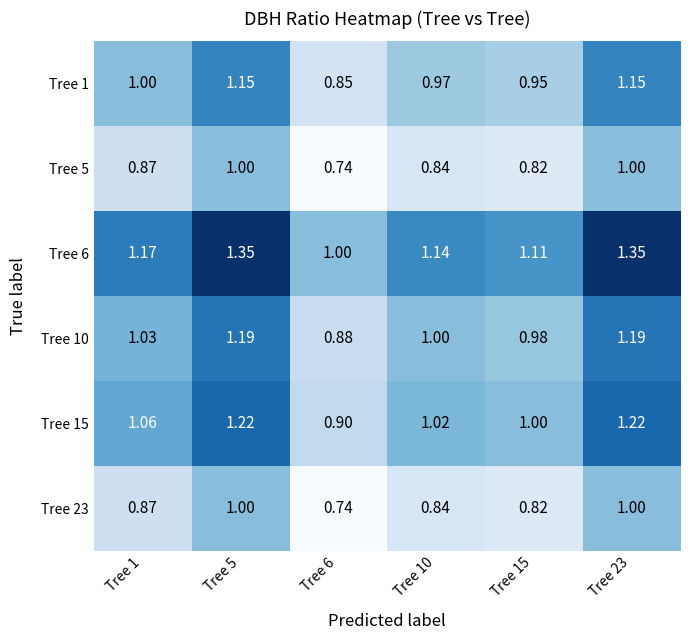

Is the value of Tree 15 at Tree 1 greater than the value of Tree 6 at Tree 6?

Yes